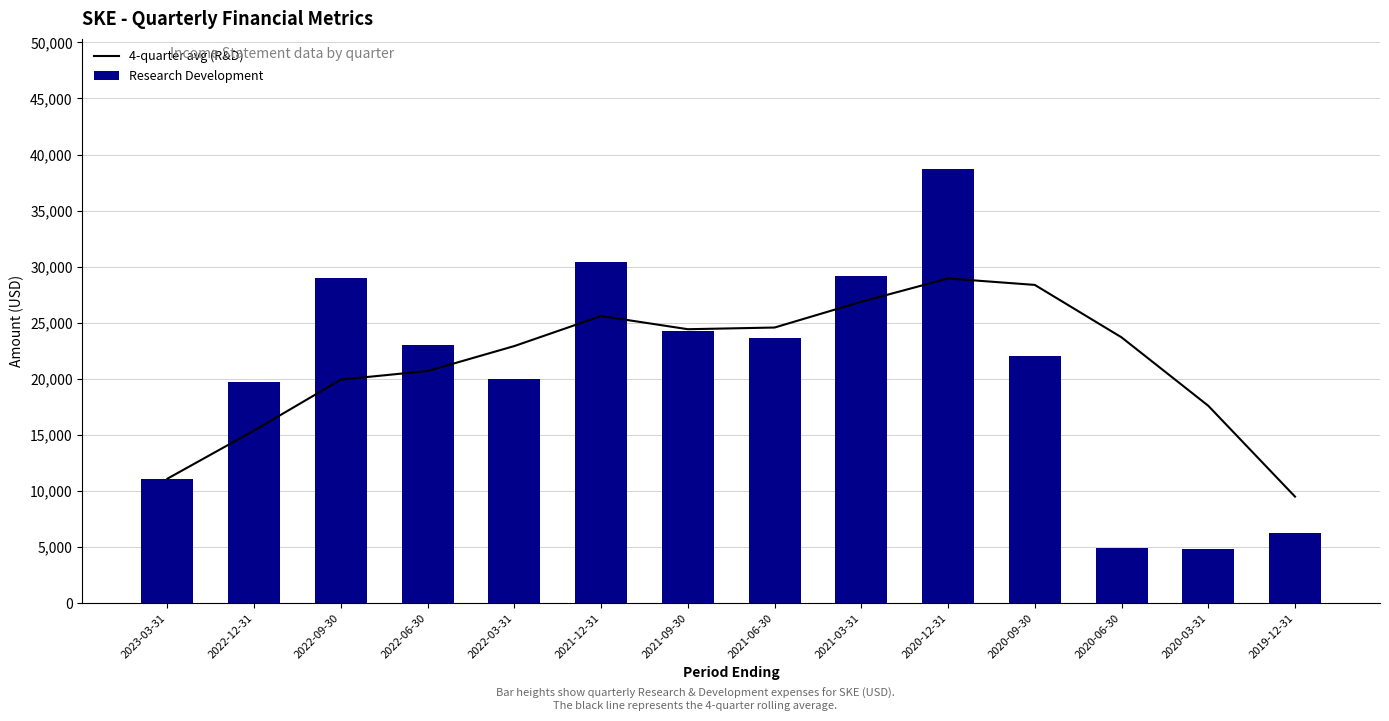

Rank the series at 2020-09-30 from highest to lowest value.

4-quarter avg (R&D), Research Development